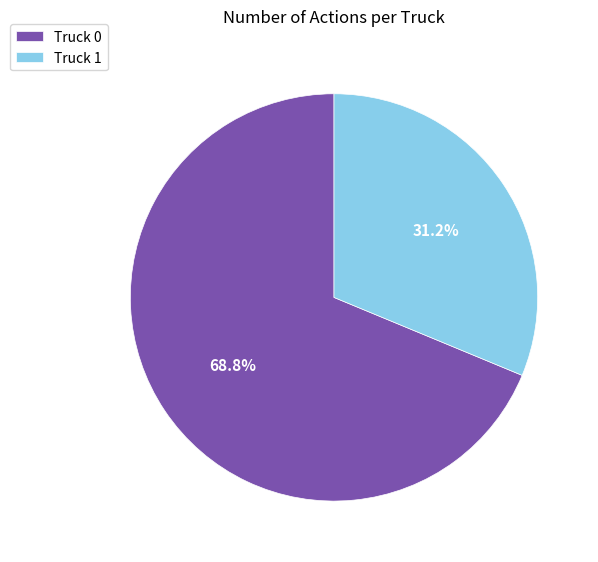

Combined, what portion of the pie is Truck 0 and Truck 1?

100.0%